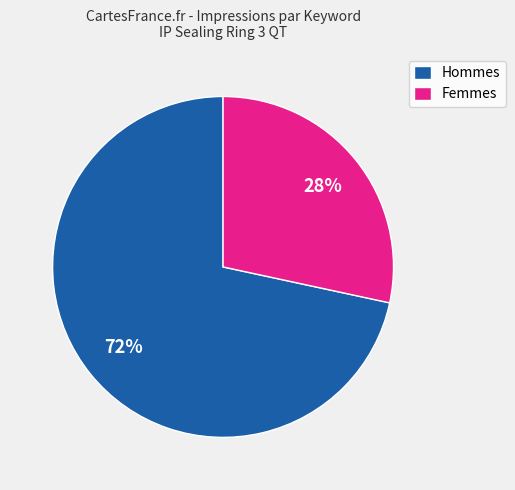

To the nearest percent, what portion does Hommes represent?

72%